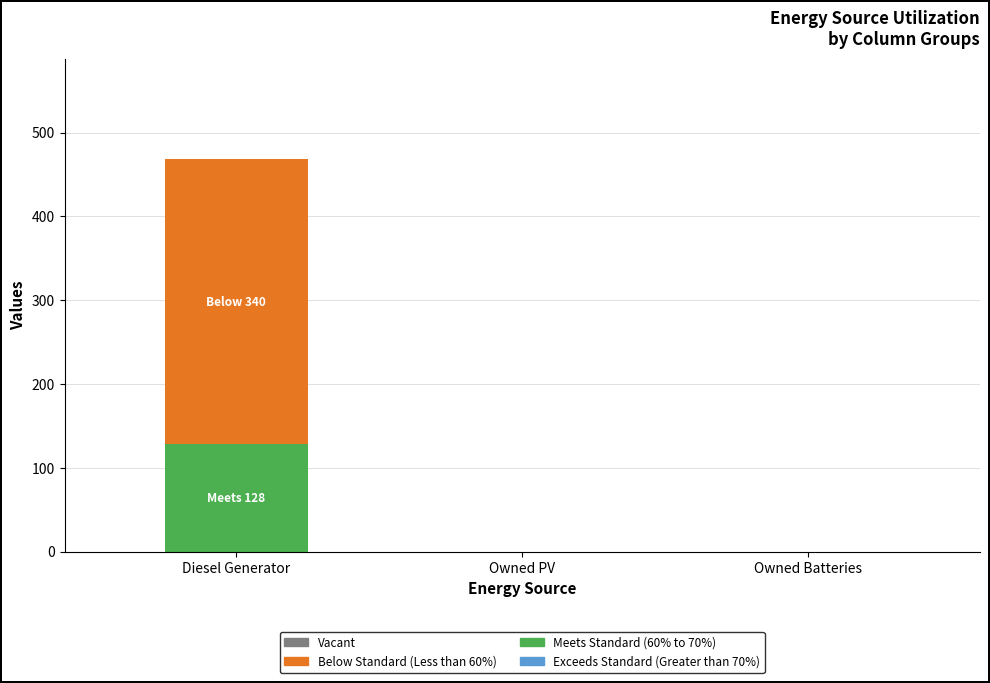

What is the total value across all series at Diesel Generator?

468